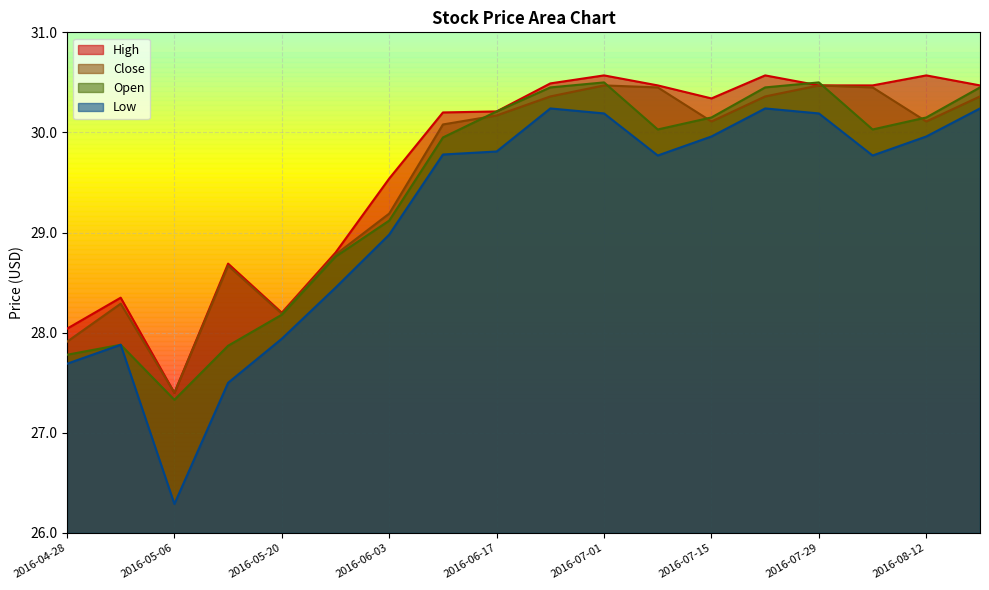

At 2016-06-22, list the series in order from smallest to largest.

Low, Close, Open, High